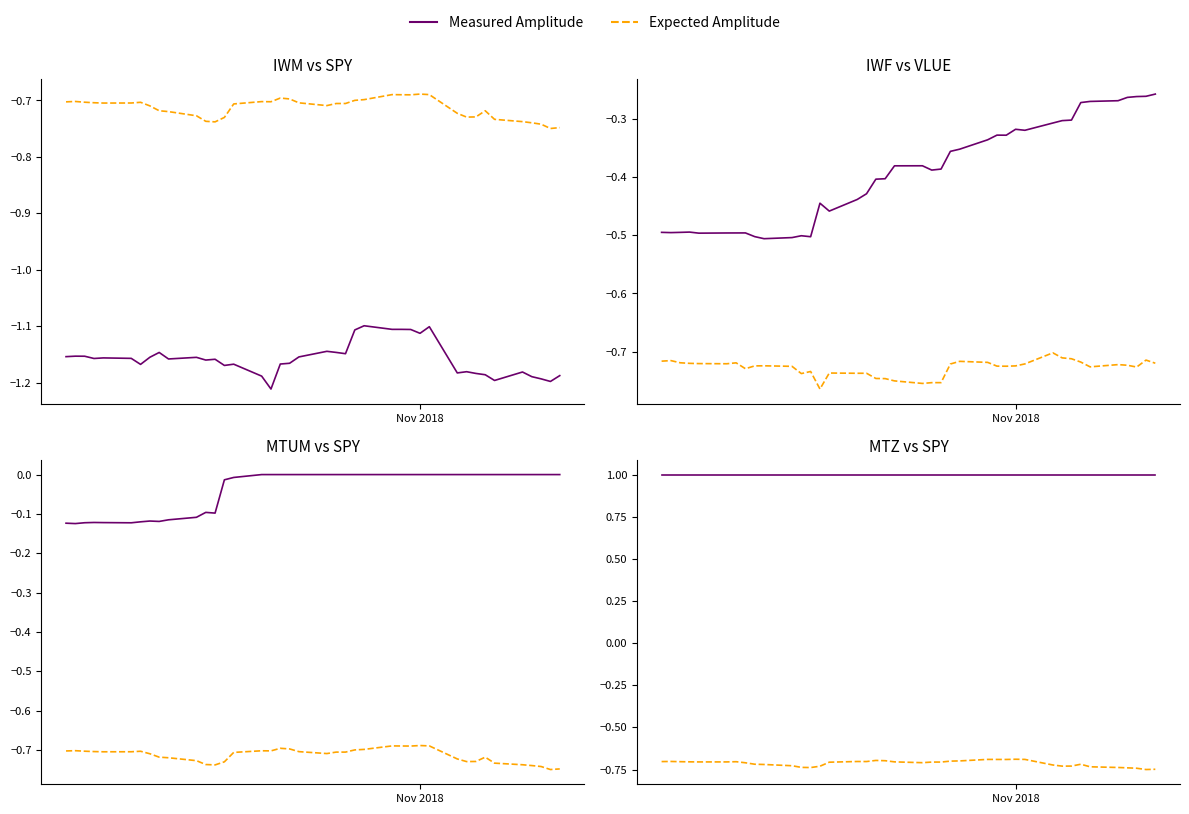

What is the value of the MTZ point at the 16th from the left?

1.0